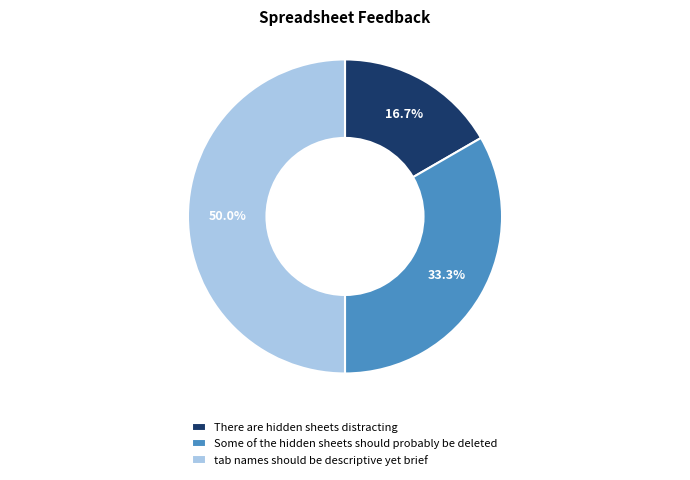

What is the total percentage of tab names should be descriptive yet brief and There are hidden sheets distracting?

66.7%